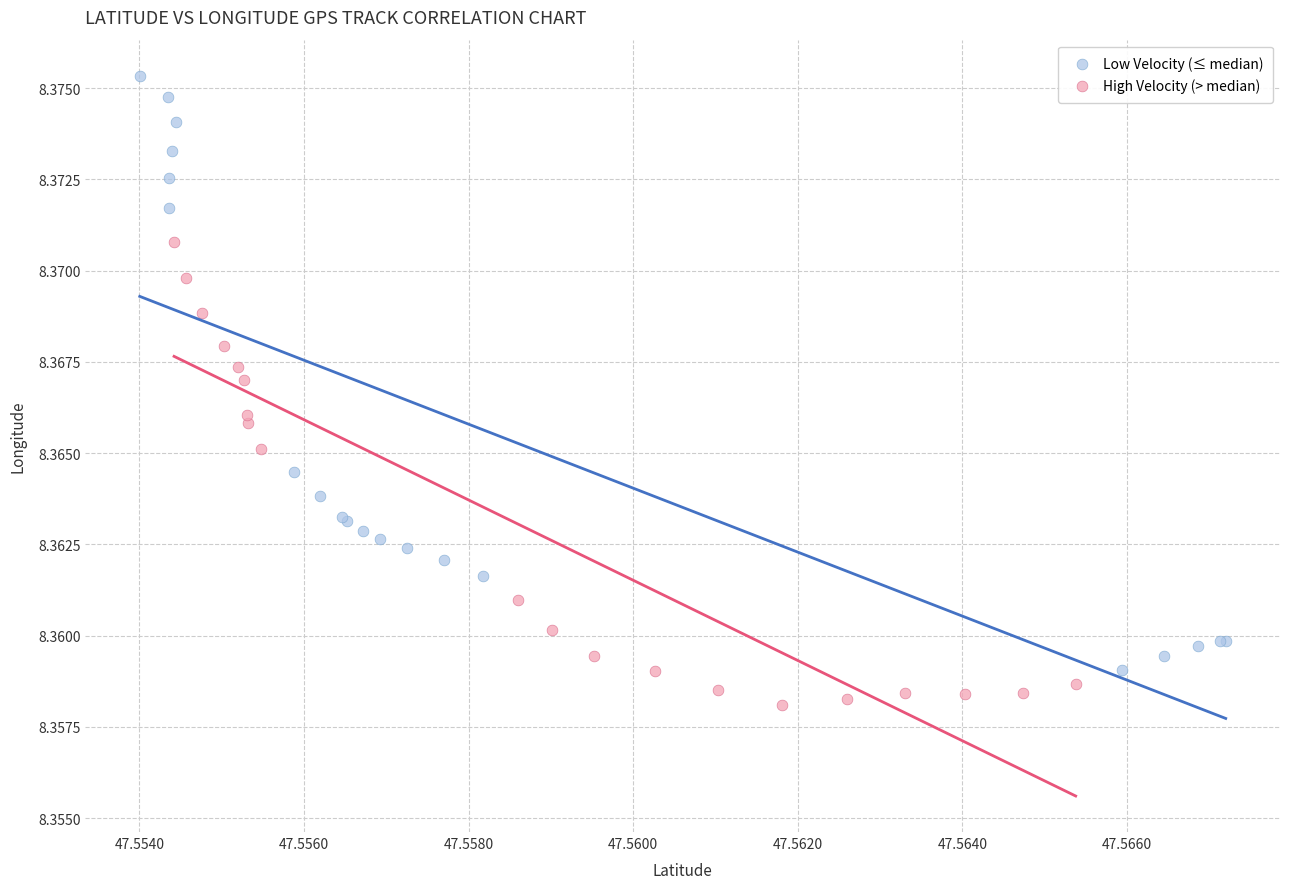

Which series reaches the maximum Y coordinate?

Low Velocity (≤ median)